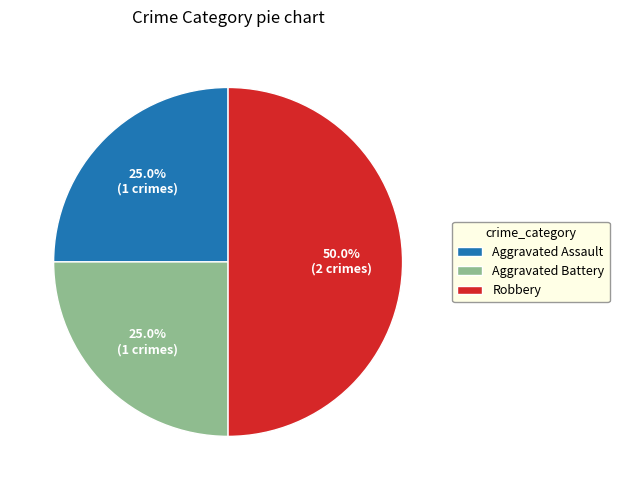

To the nearest percent, what portion does Aggravated Battery represent?

25%